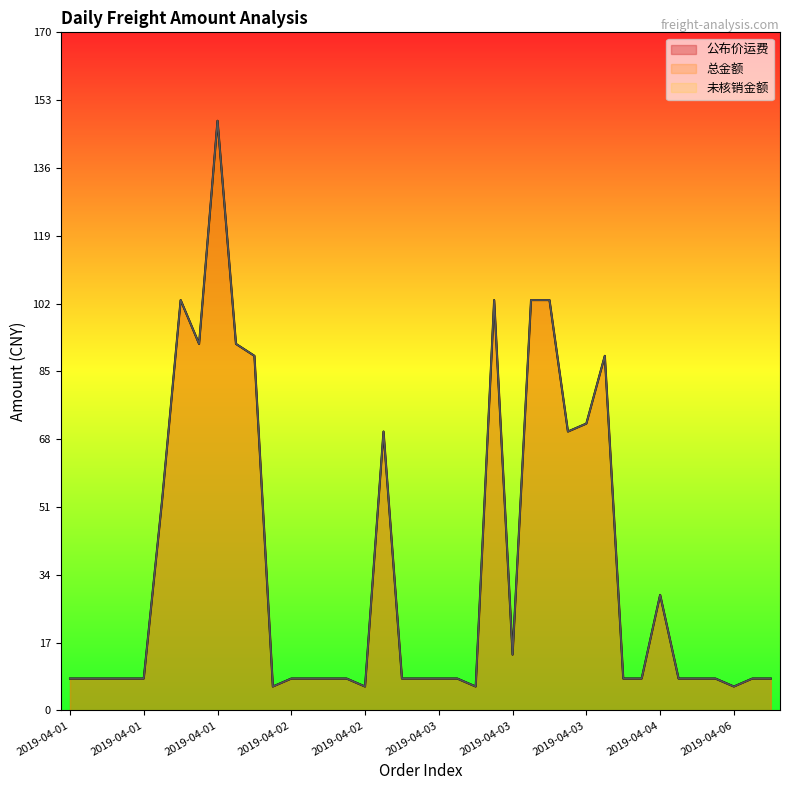

What are all the series names shown in the legend?

公布价运费, 总金额, 未核销金额